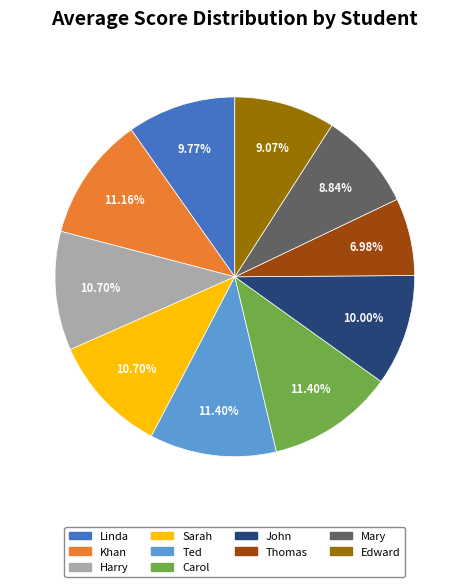

What is the ratio of the value at John to the value at Linda?

1.0